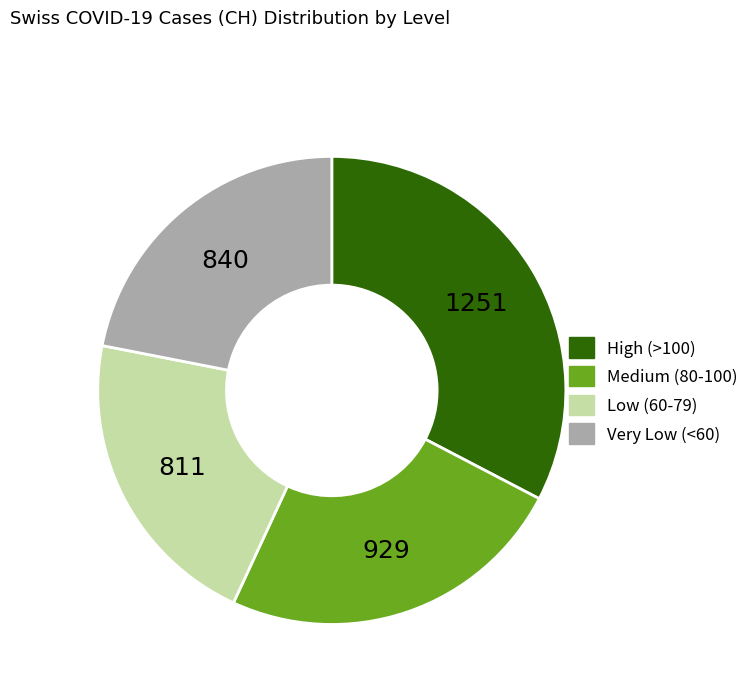

Does any single category account for the majority?

No